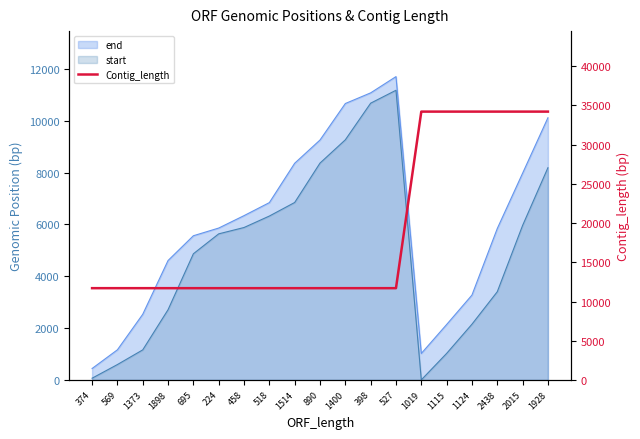

How many values exceed 11704?

6